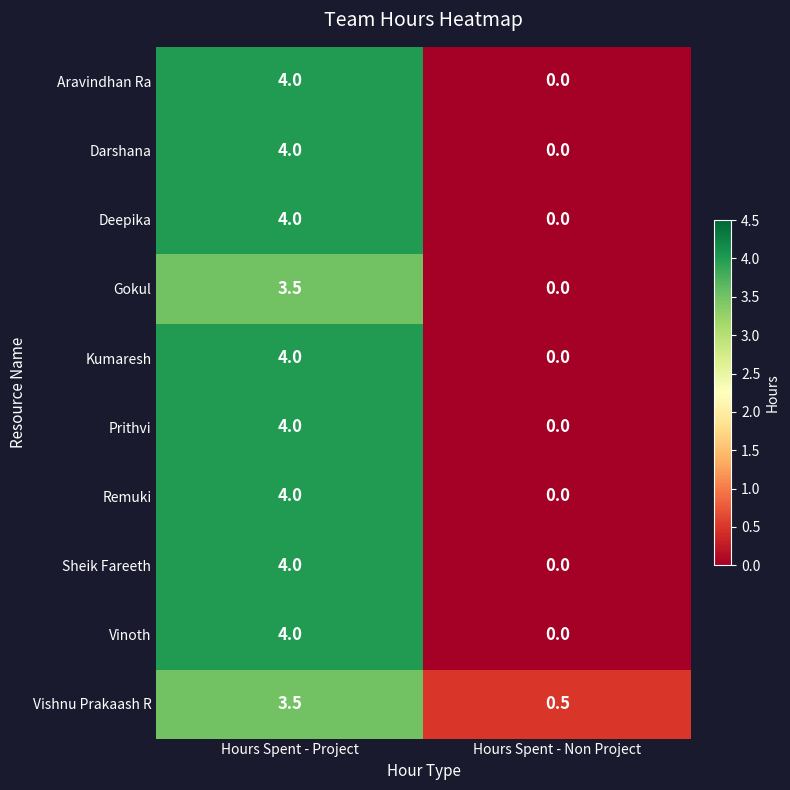

What is the difference between the highest and lowest values at Hours Spent - Non Project?

0.5